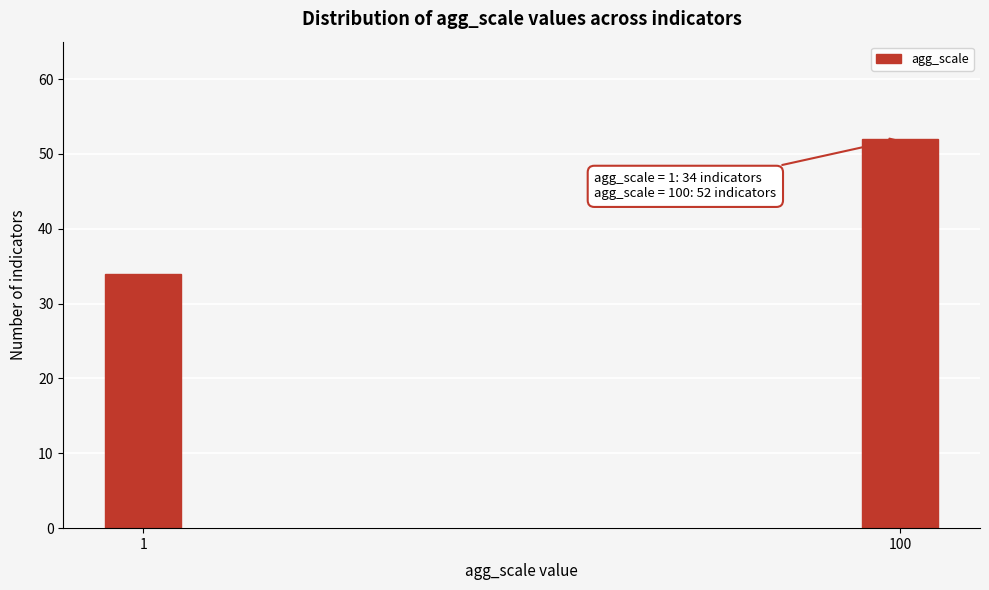

Reading right to left, extract all data points from this chart.

100=52	1=34